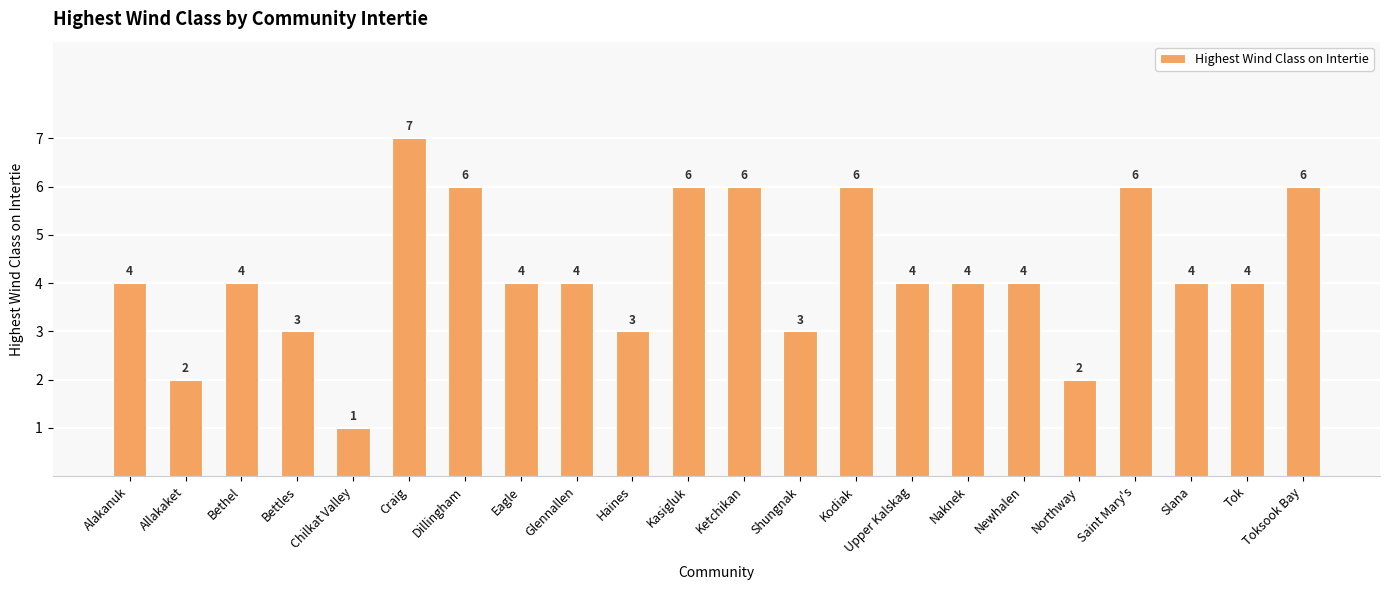

What is the change in value from Kodiak to Tok?

-2